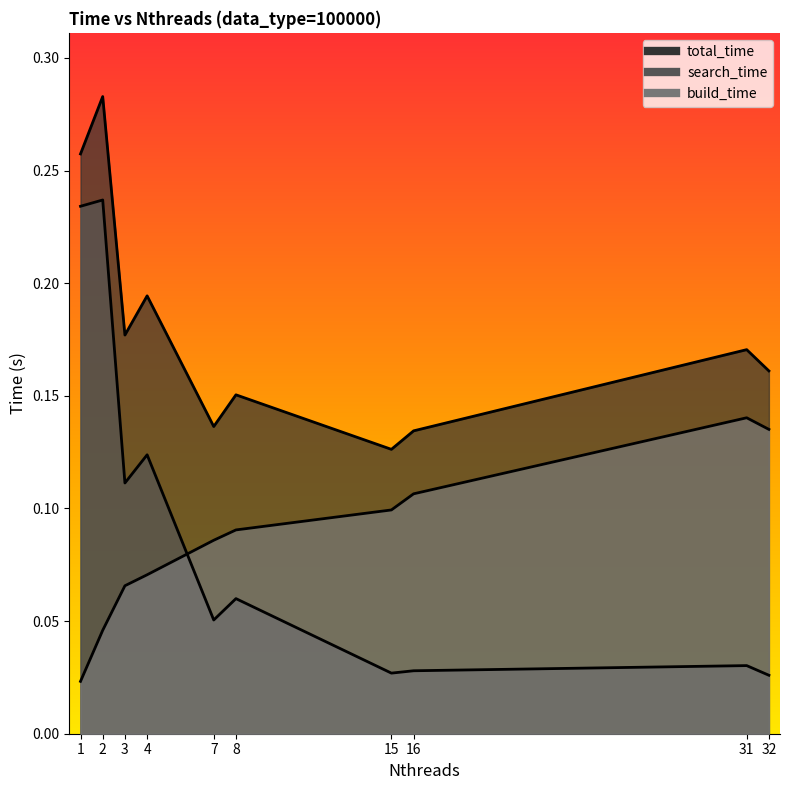

Is the value of build_time at 8 greater than the value of total_time at 1?

No